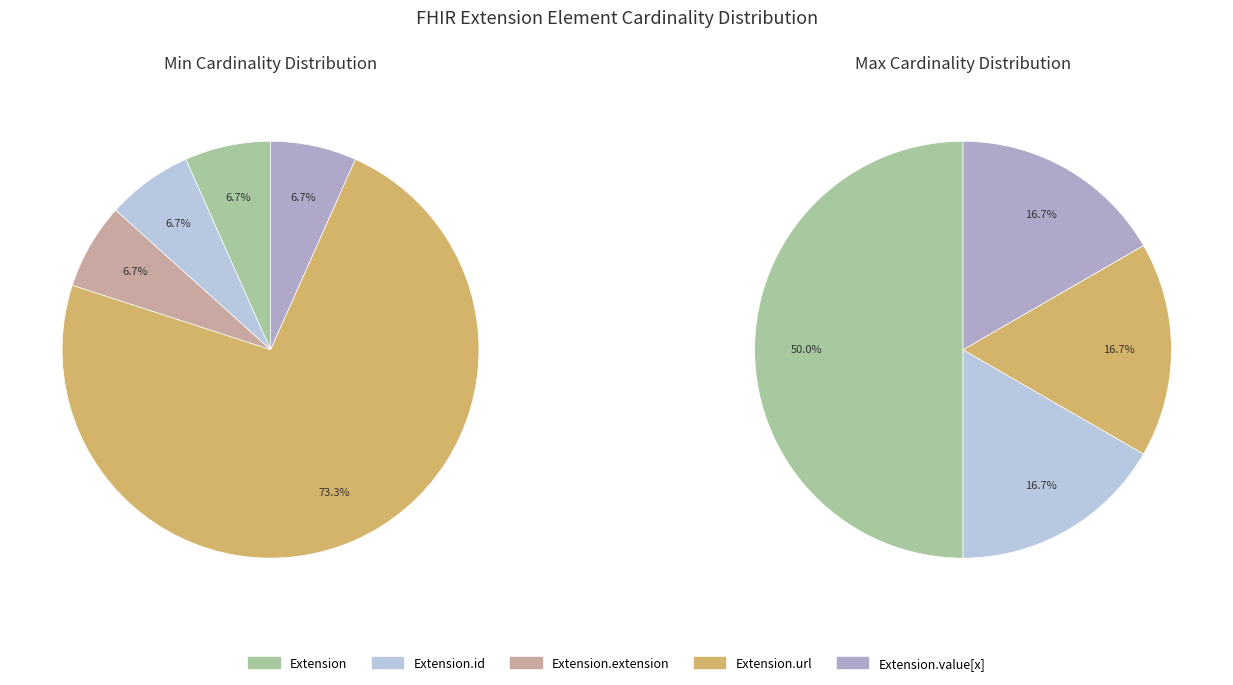

How many slices are in this pie chart?

5